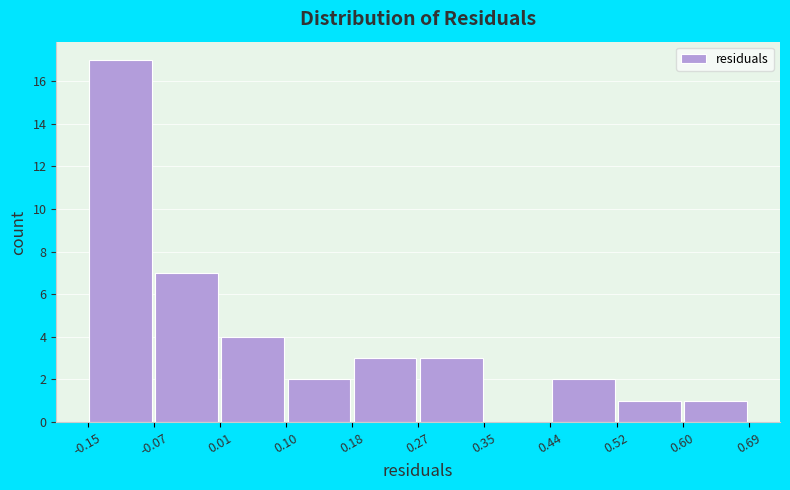

Reading left to right, list every bar in this chart as the range it spans on the x-axis followed by its height. The values are not printed on the chart, so give them approximately, as read against the axis.

-0.15 to -0.07: 17
-0.07 to 0.01: 7
0.01 to 0.10: 4
0.10 to 0.18: 2
0.18 to 0.27: 3
0.27 to 0.35: 3
0.35 to 0.44: 0
0.44 to 0.52: 2
0.52 to 0.60: 1
0.60 to 0.69: 1